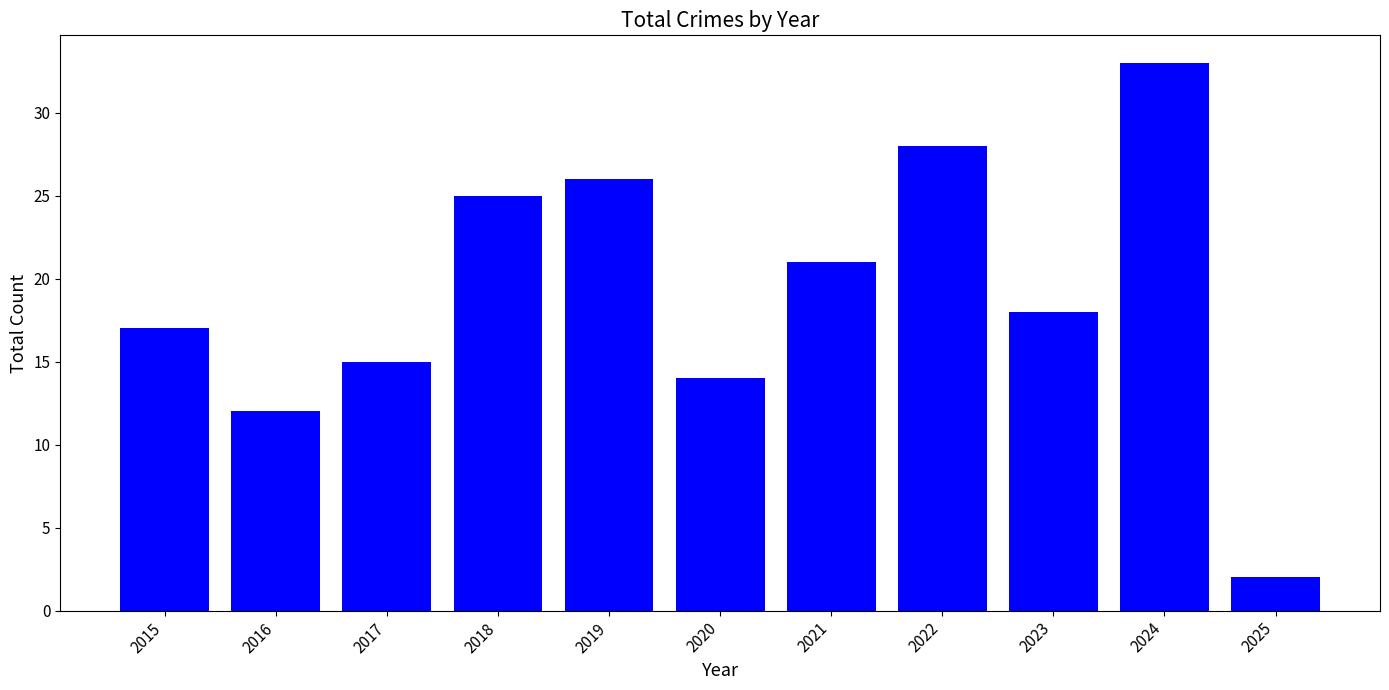

Count the number of data series in this chart.

1